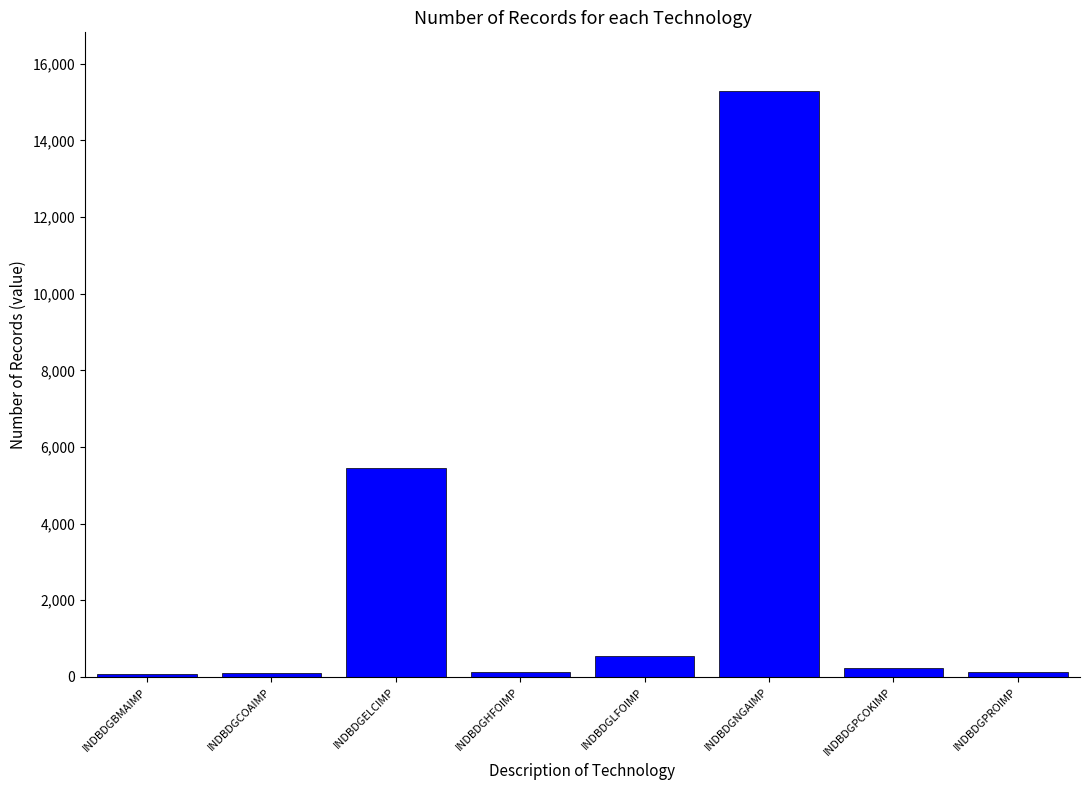

True or false: the data shows 5444.8 at INDBDGELCIMP.

True